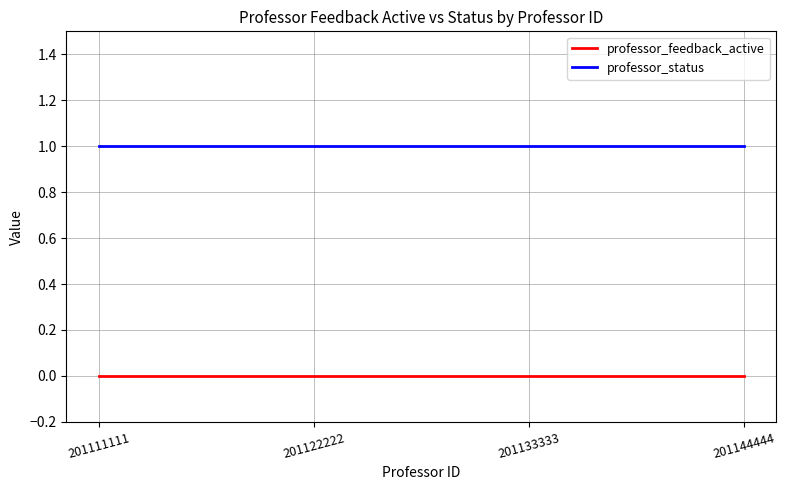

Reading left to right, what are all the values shown in this chart?

professor_feedback_active: 0	0	0	0
professor_status: 1	1	1	1